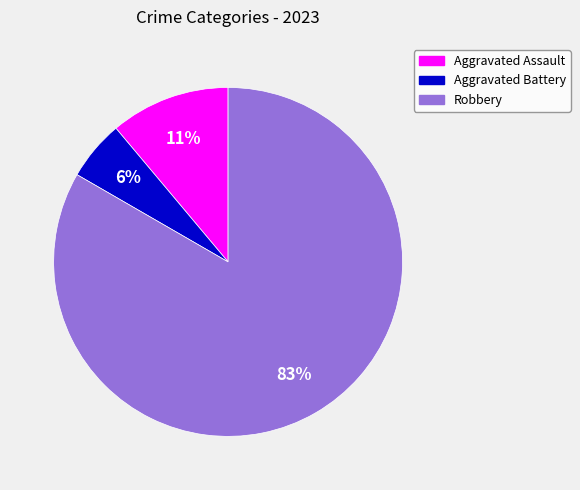

Do Robbery and Aggravated Battery together represent more than half of the pie?

Yes